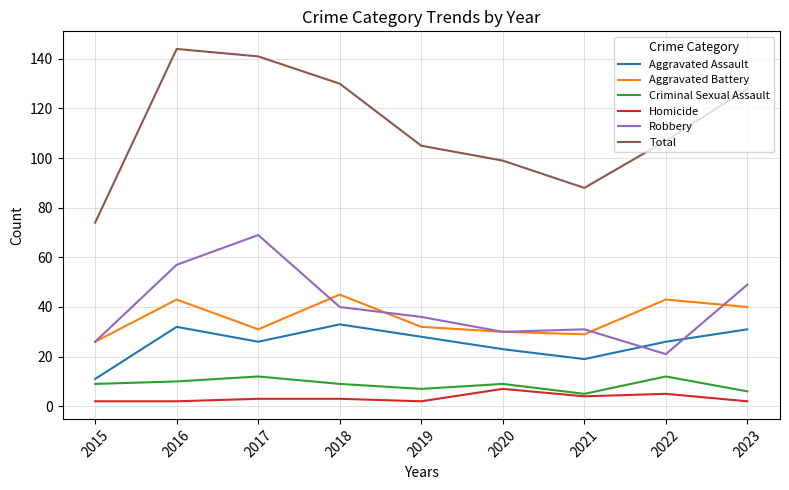

True or false: Homicide and Aggravated Assault intersect in this chart.

False